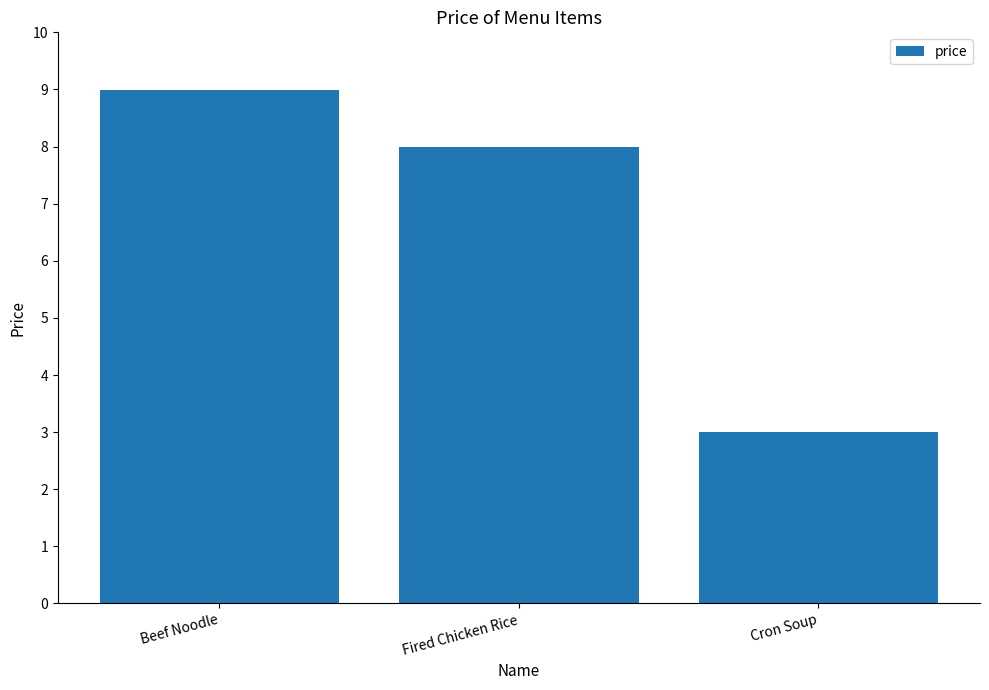

What is the difference between the second highest and minimum values?

5.0